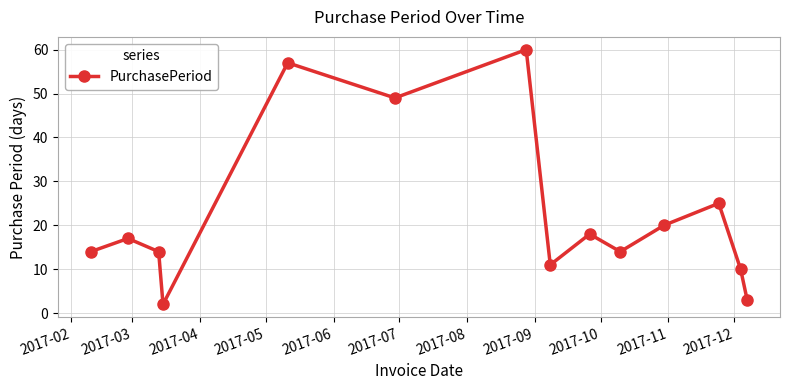

What is the sum of all values?

314